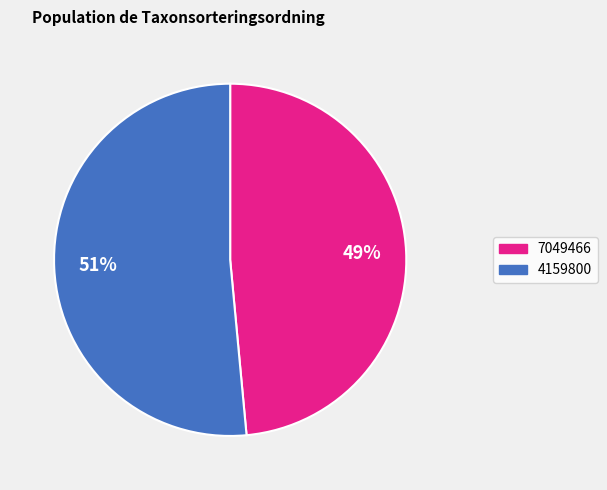

What is the smallest slice in the pie chart?

7049466